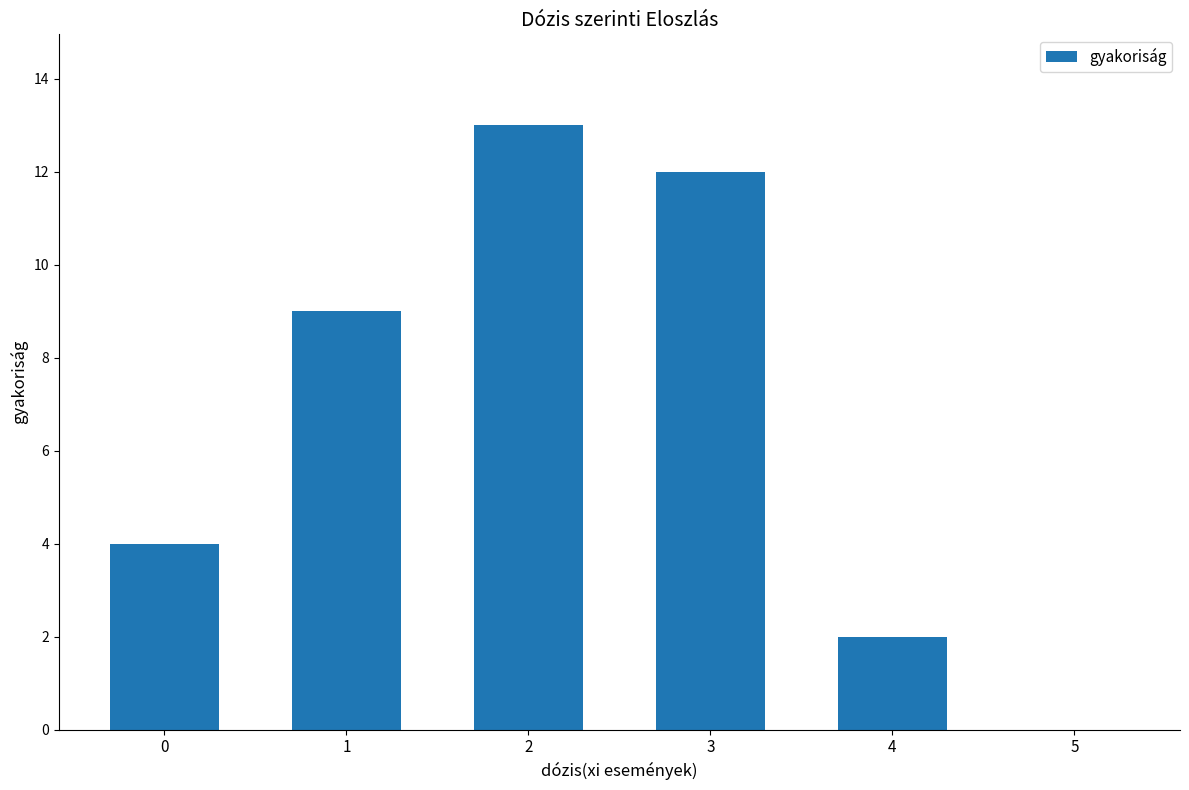

Is it true that the value at 5 is 0?

True